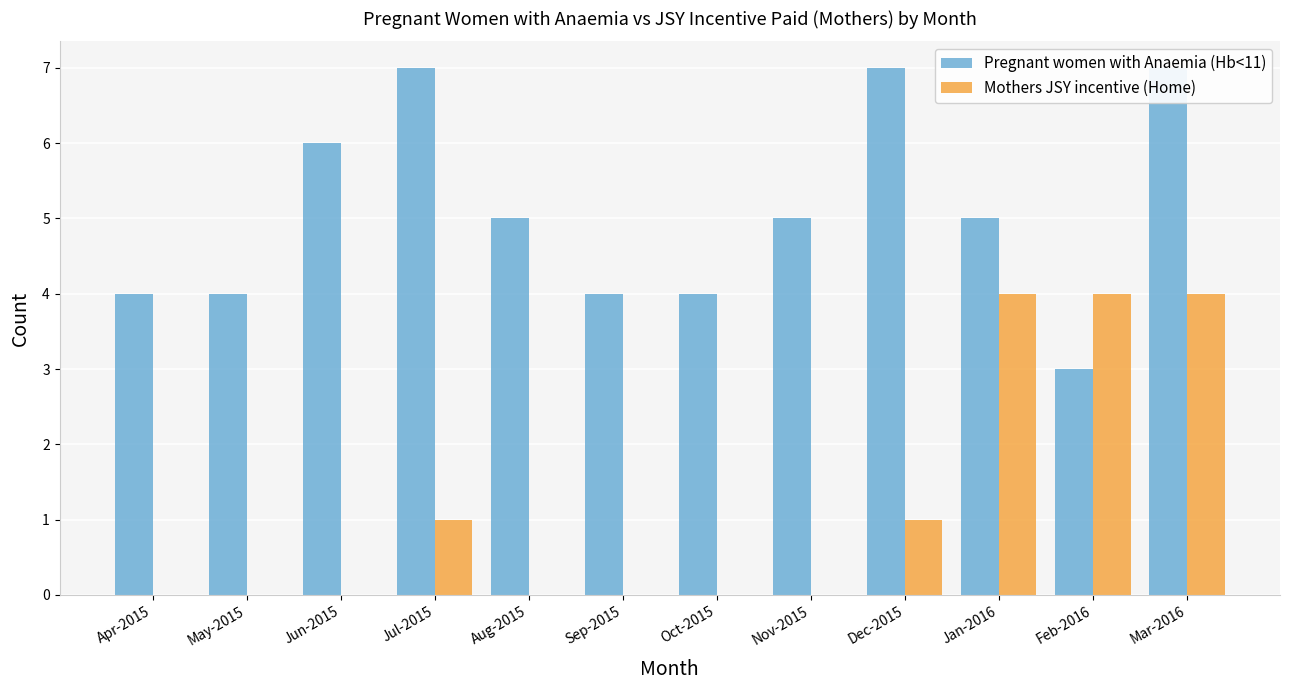

What value does the Pregnant women with Anaemia (Hb<11) series have at Mar-2016?

7